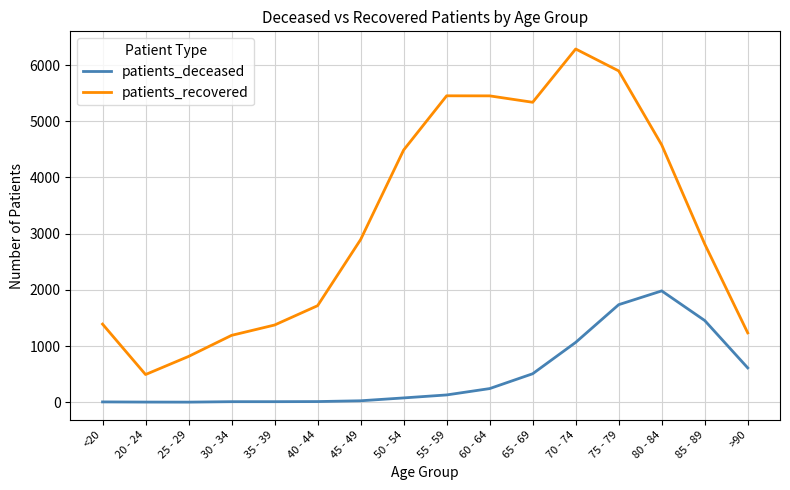

Which category has the highest value in the patients_deceased series?

80 - 84